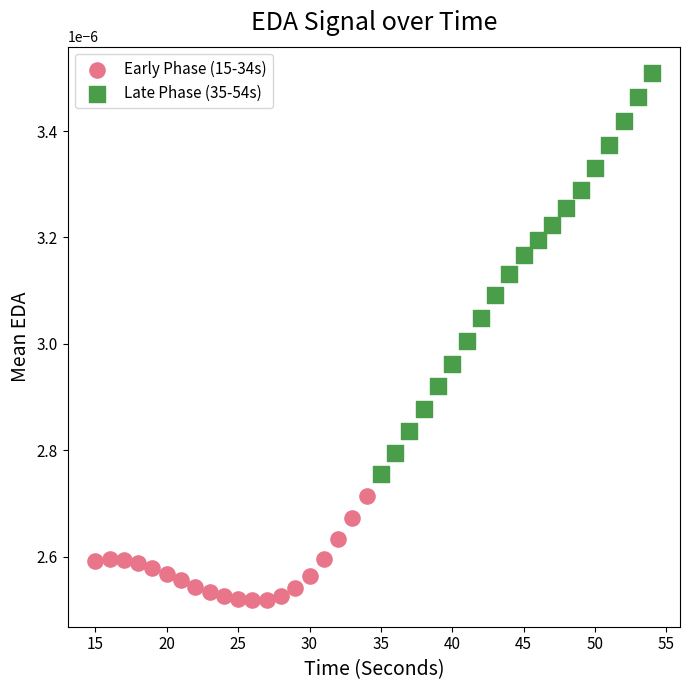

Which series contains the lowest Y value?

Early Phase (15-34s)